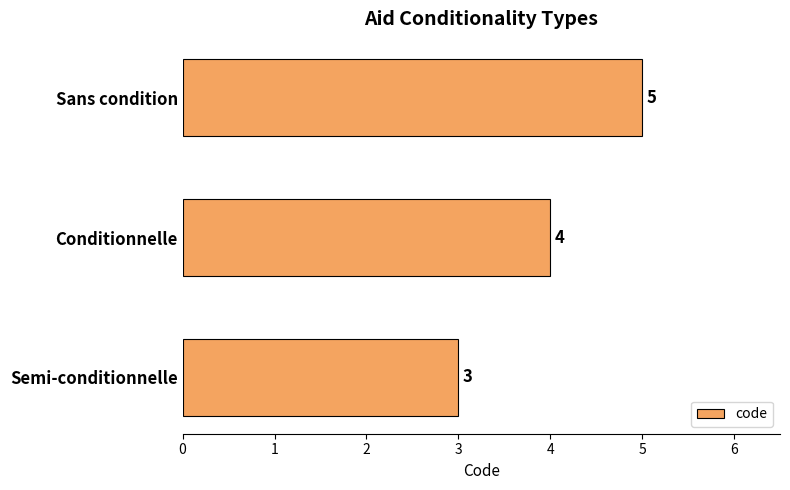

What is the change in value from Conditionnelle to Sans condition?

+1